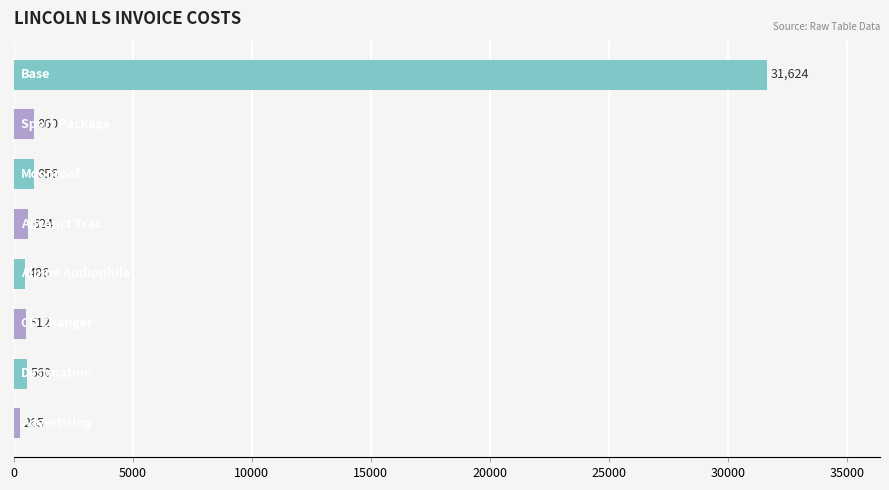

What is the minimum value shown in the chart?

265